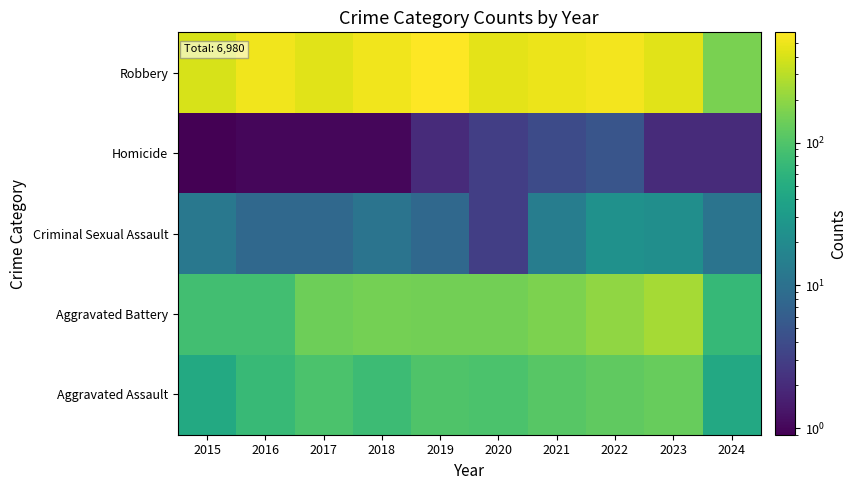

What is the difference between the highest and lowest values at 2015?

394.5